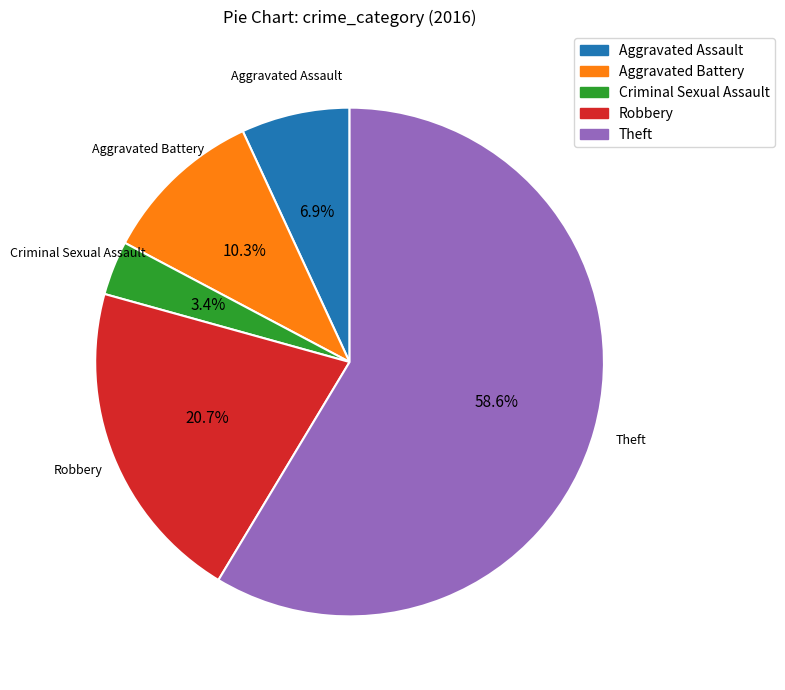

Count the number of slices in the pie.

5